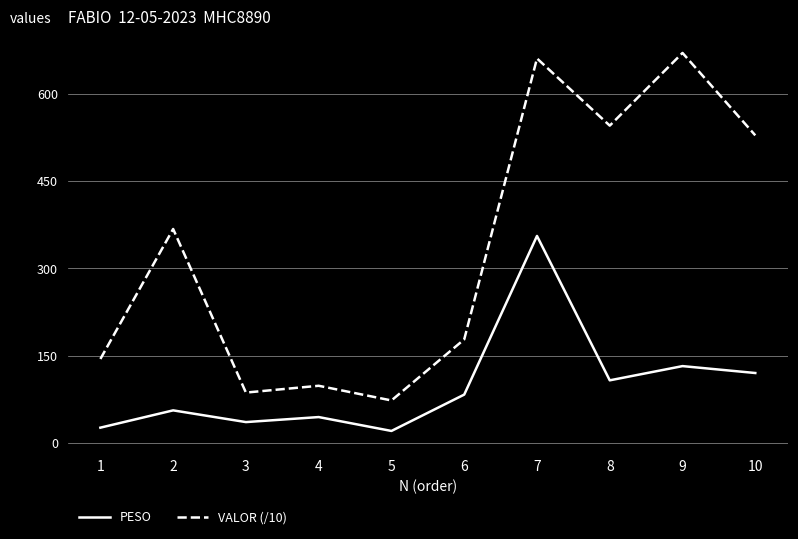

Is it true that VALOR (/10) equals 317.4 at 6?

False